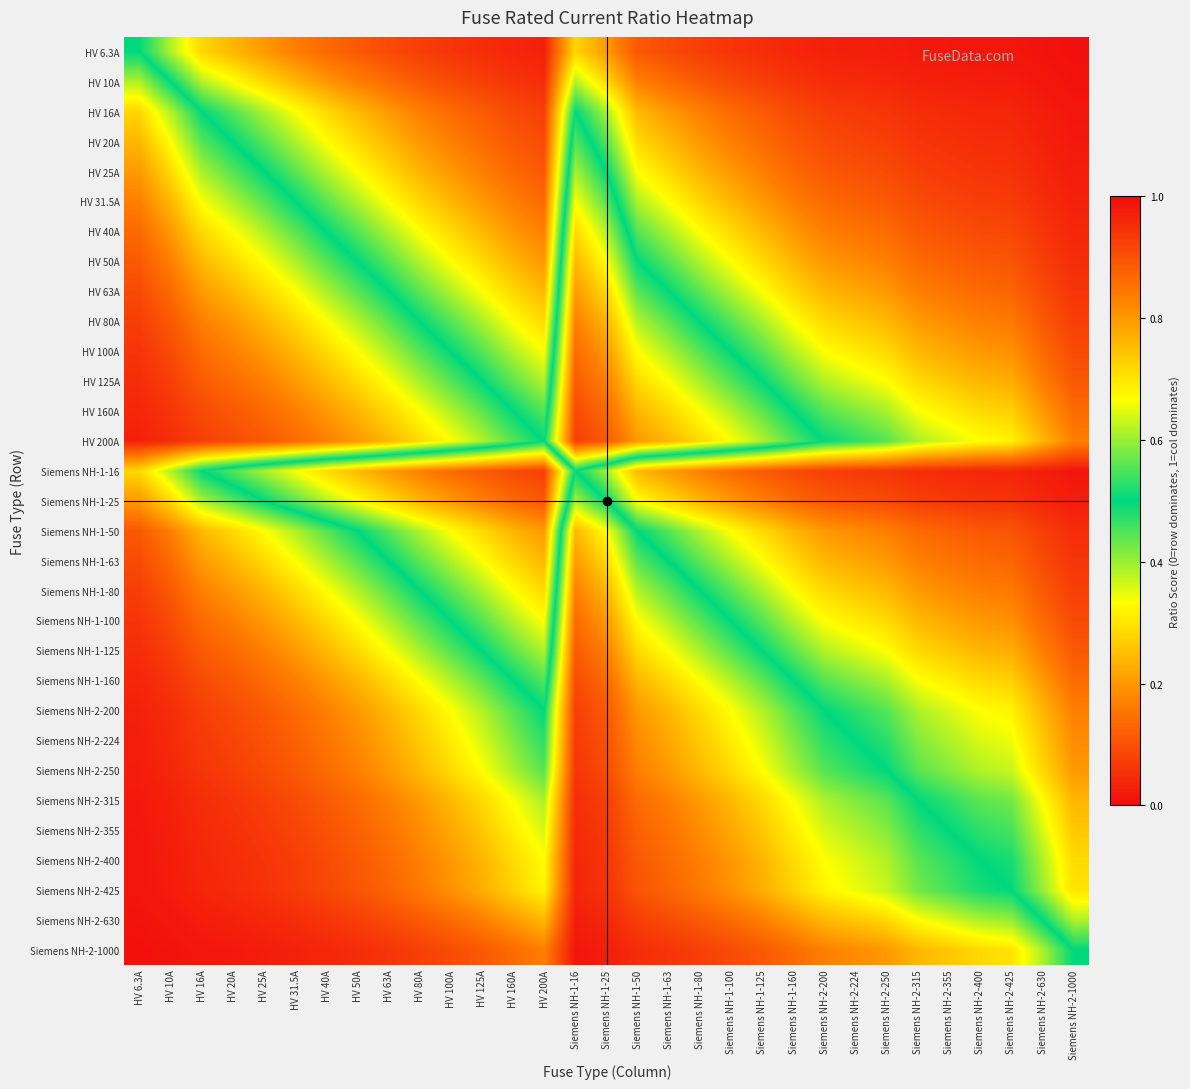

What is the difference between the highest and lowest values at HV 31.5A?

0.8